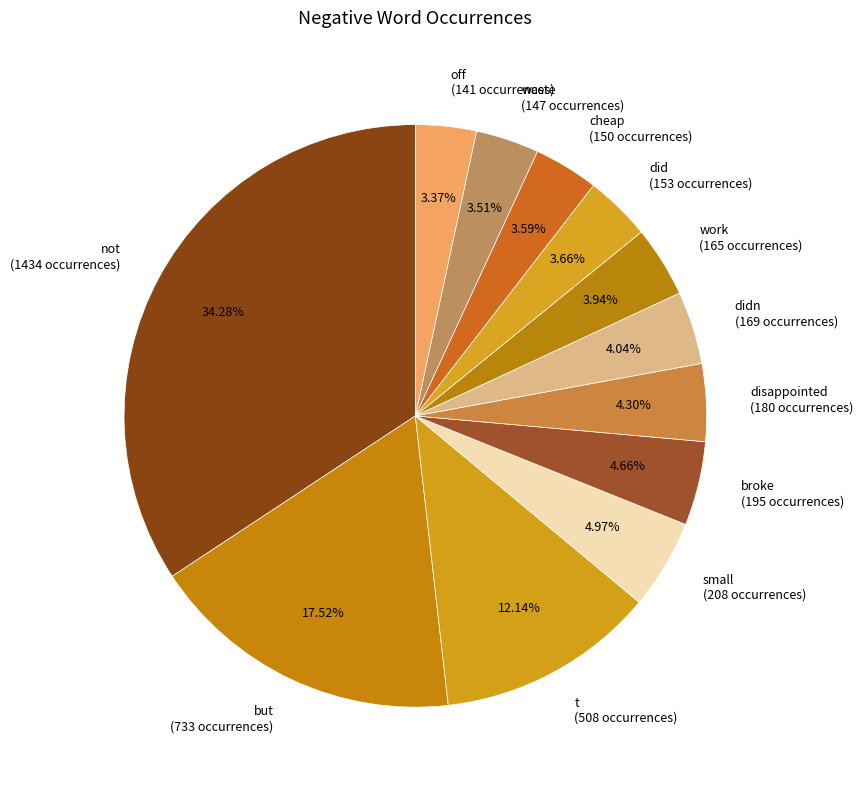

Which category has the biggest portion of the pie?

not (1434 occurrences)